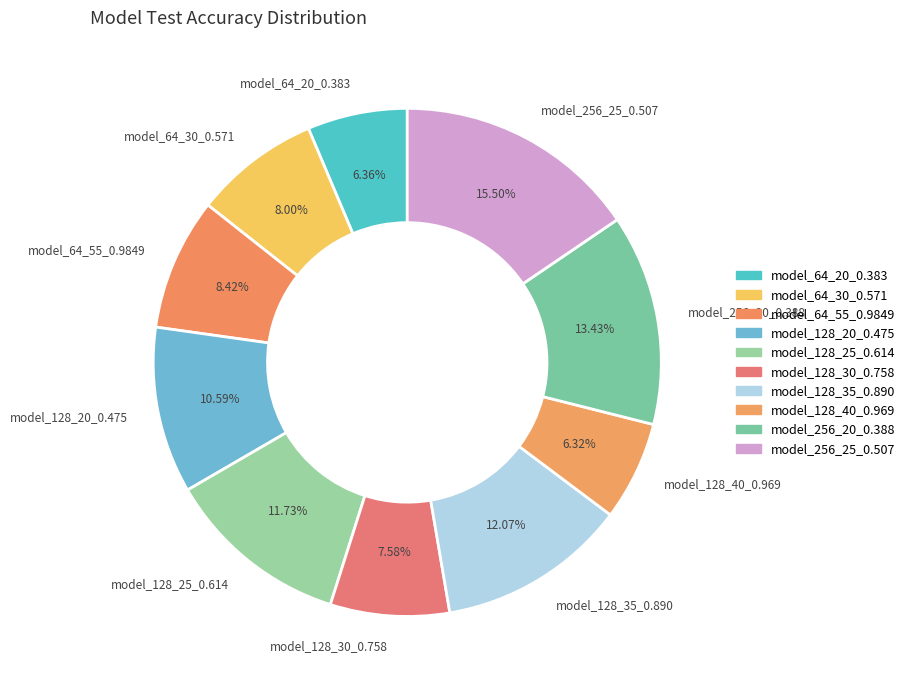

Is the sum of model_128_40_0.969 and model_256_25_0.507 greater than half?

No